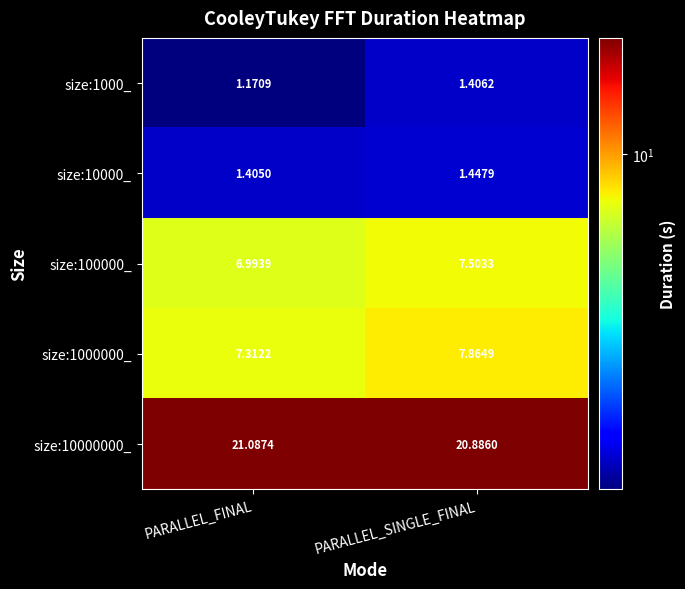

Which label corresponds to the largest value in the chart?

PARALLEL_FINAL